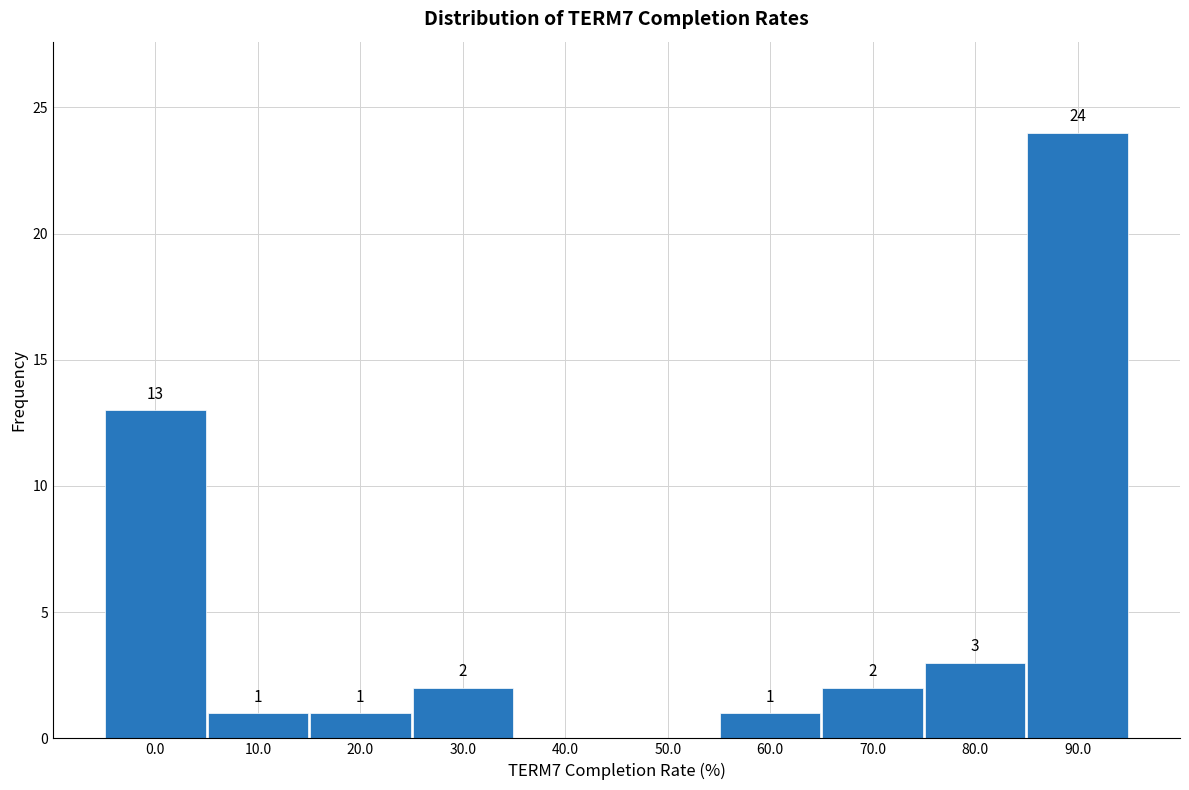

Reading left to right, what are all the values shown in this chart?

0.0=13	10.0=1	20.0=1	30.0=2	40.0=0	50.0=0	60.0=1	70.0=2	80.0=3	90.0=24